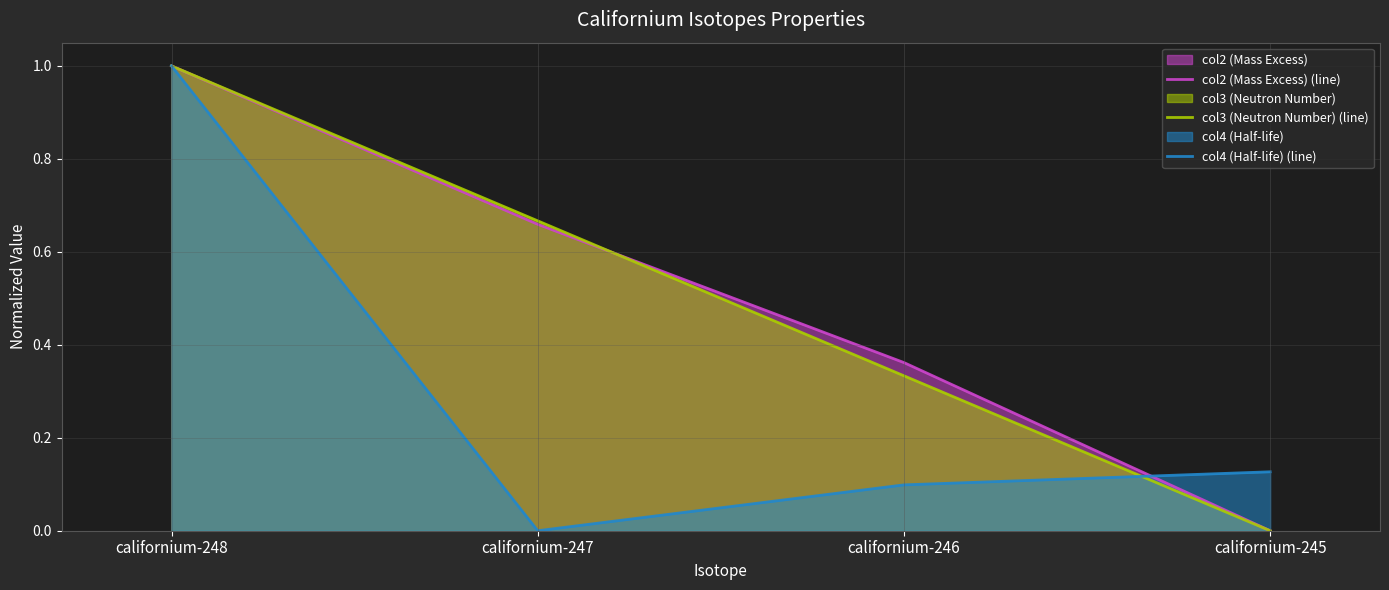

What is the value of the col4 (Half-life) (line) point at the 4th from the left?

0.1